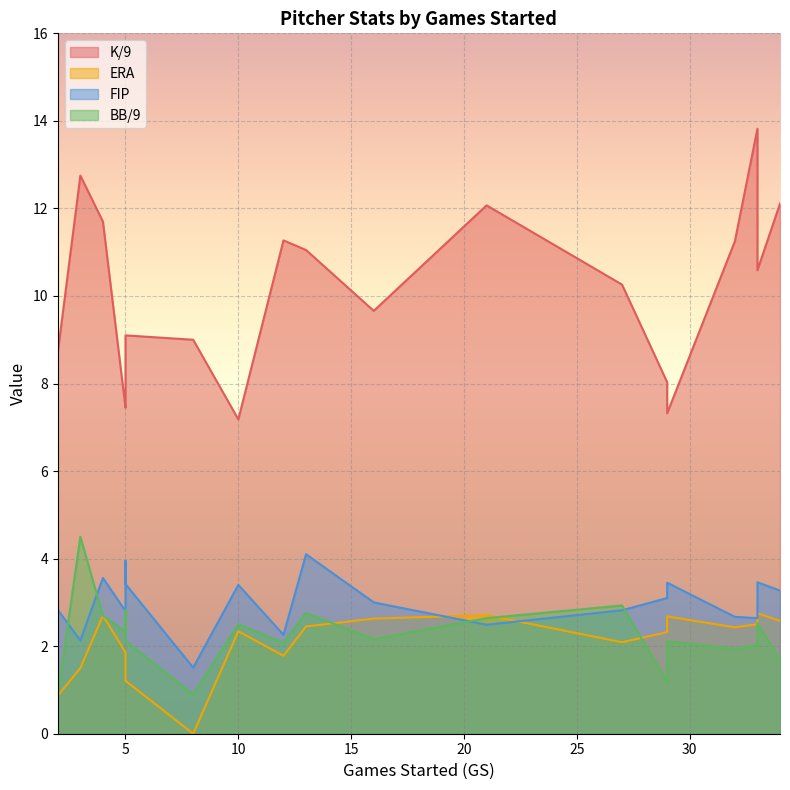

Count the number of categories in the chart.

20